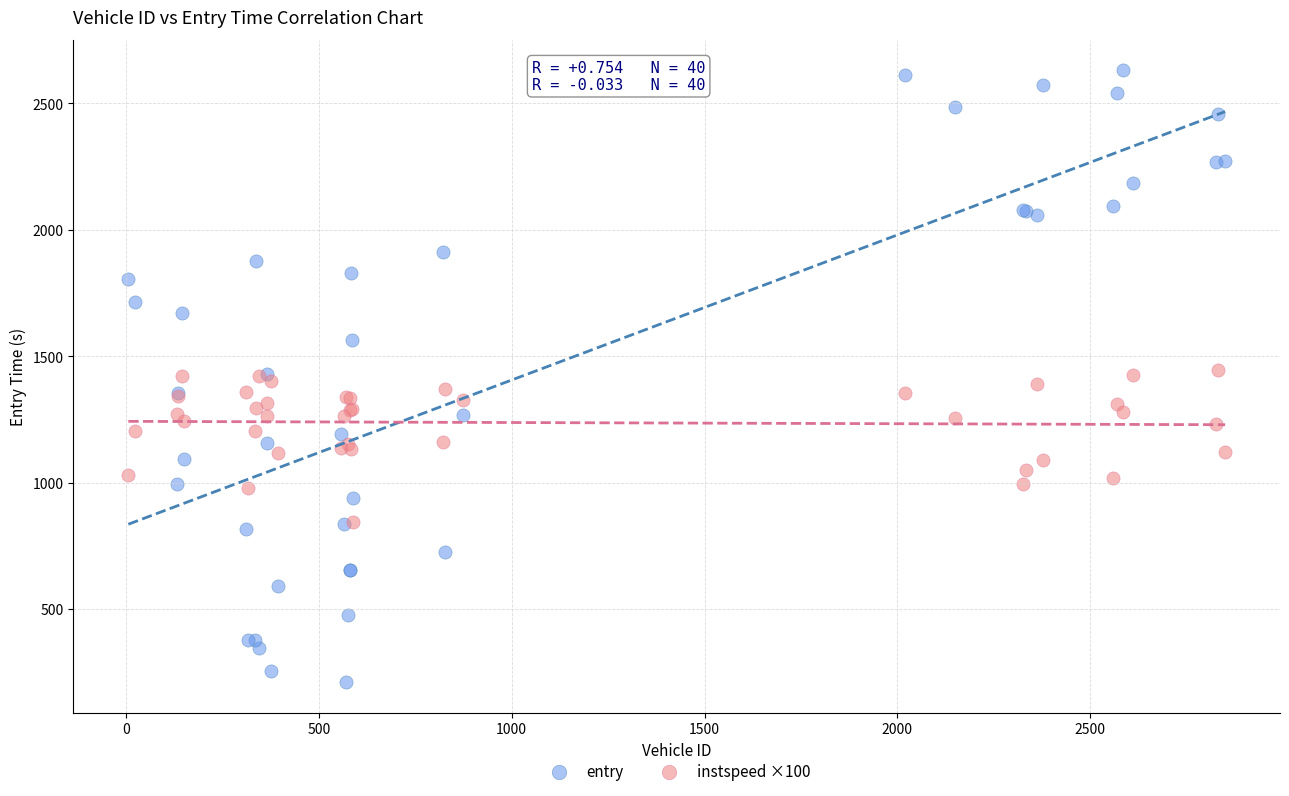

What are all the series names shown in the legend?

entry, instspeed ×100